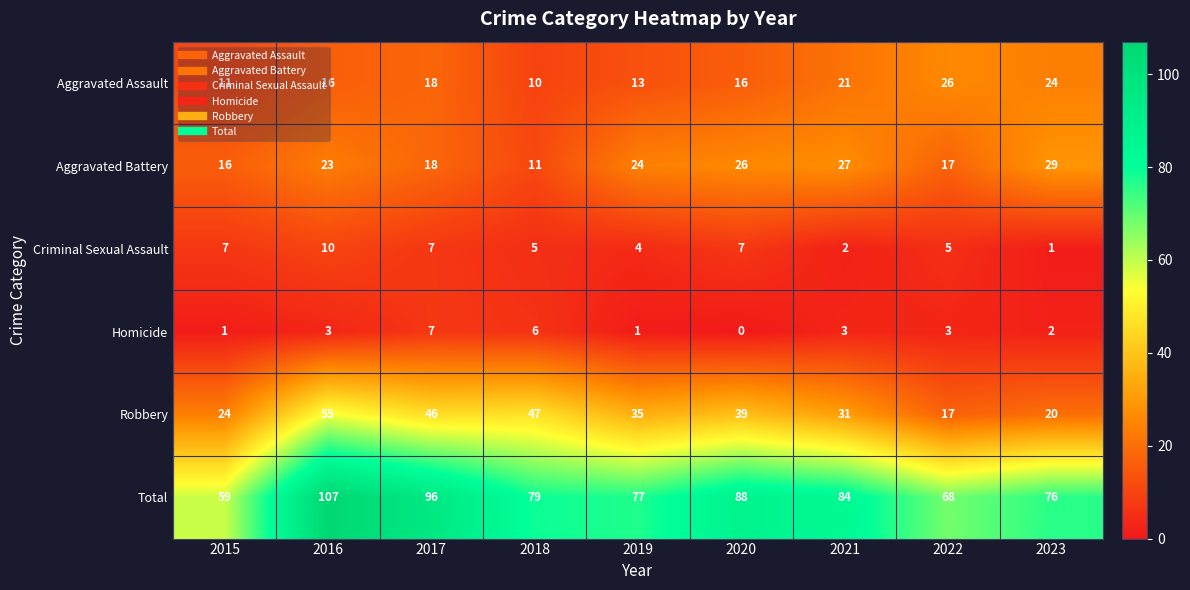

Which series has the widest spread of values?

Total